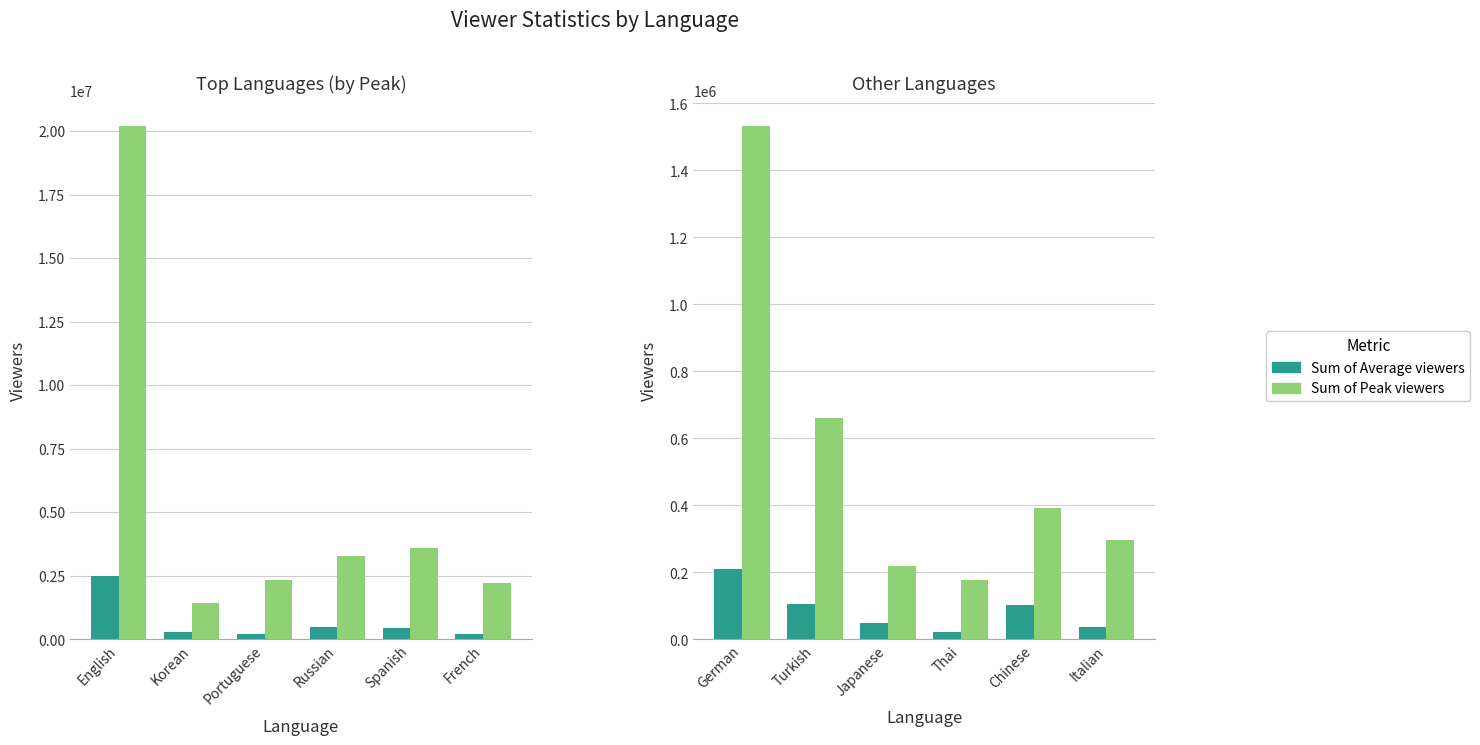

How many bars are there in each group?

2